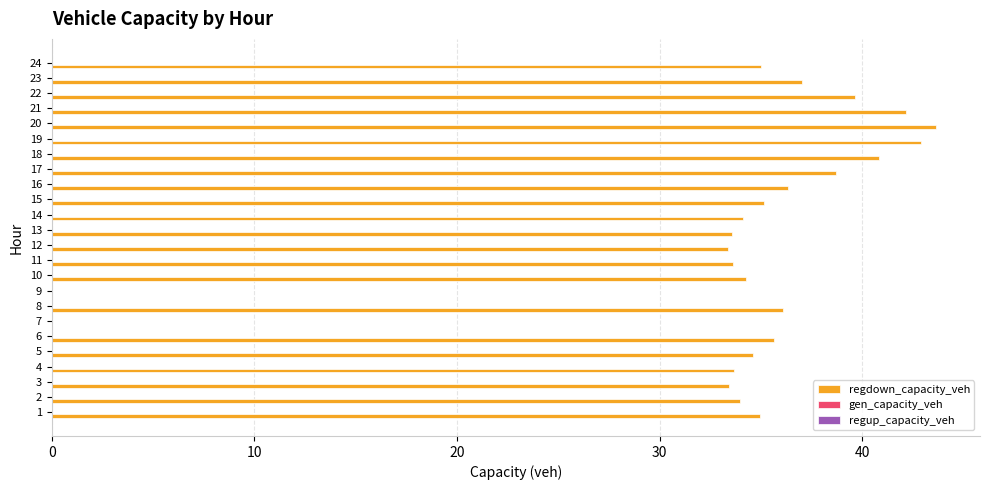

The chart shows a value of 33.6 at 11. True or false?

True